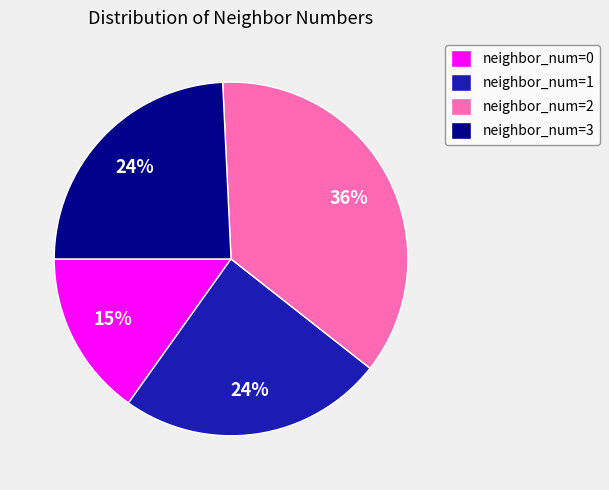

To the nearest percent, what percentage of the pie is neighbor_num=1?

24%